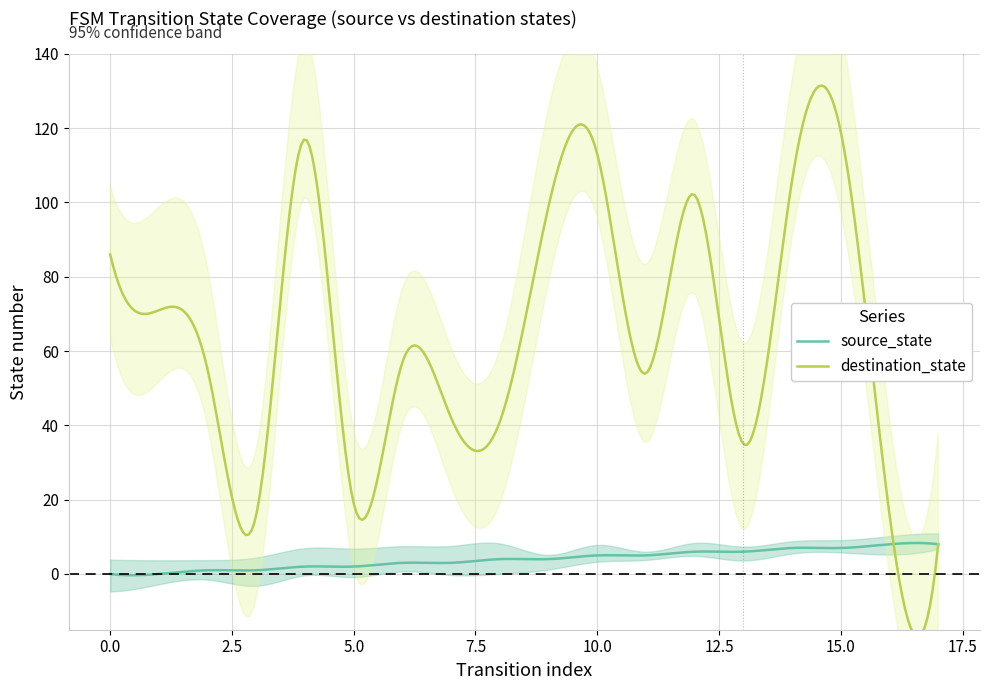

True or false: source_state and destination_state cross at least once.

False